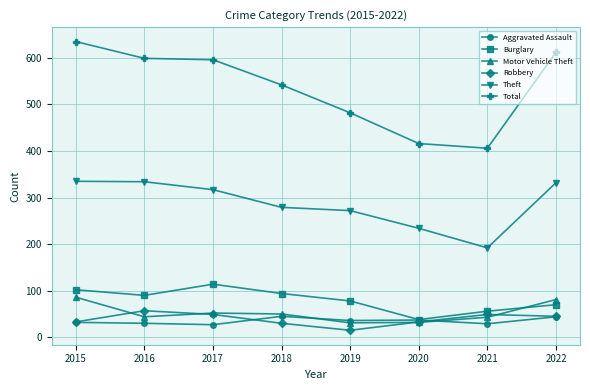

How many times do Motor Vehicle Theft and Robbery cross each other?

4